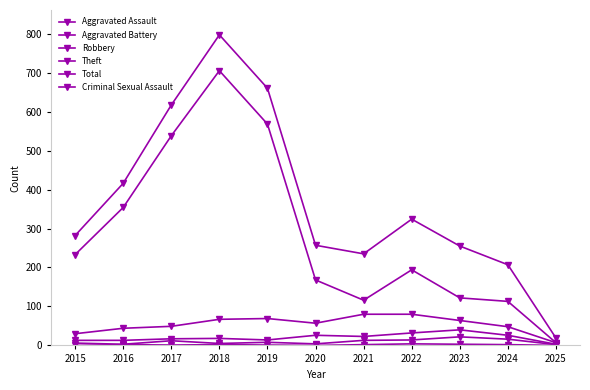

What is the lowest value of the Aggravated Battery series?

3